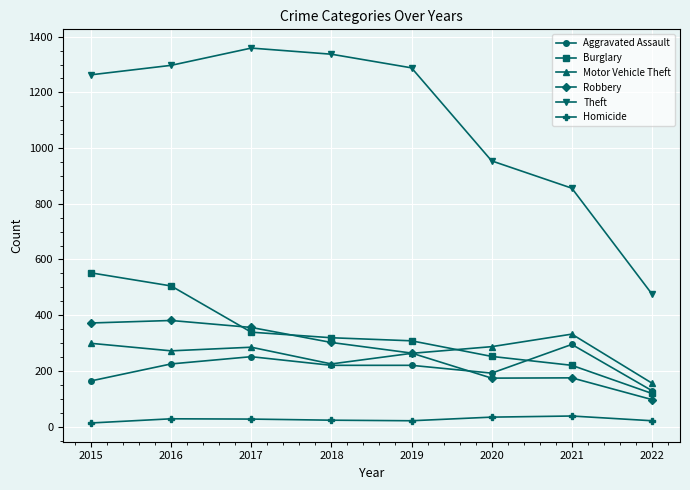

At how many categories does at least one series exceed 993?

5